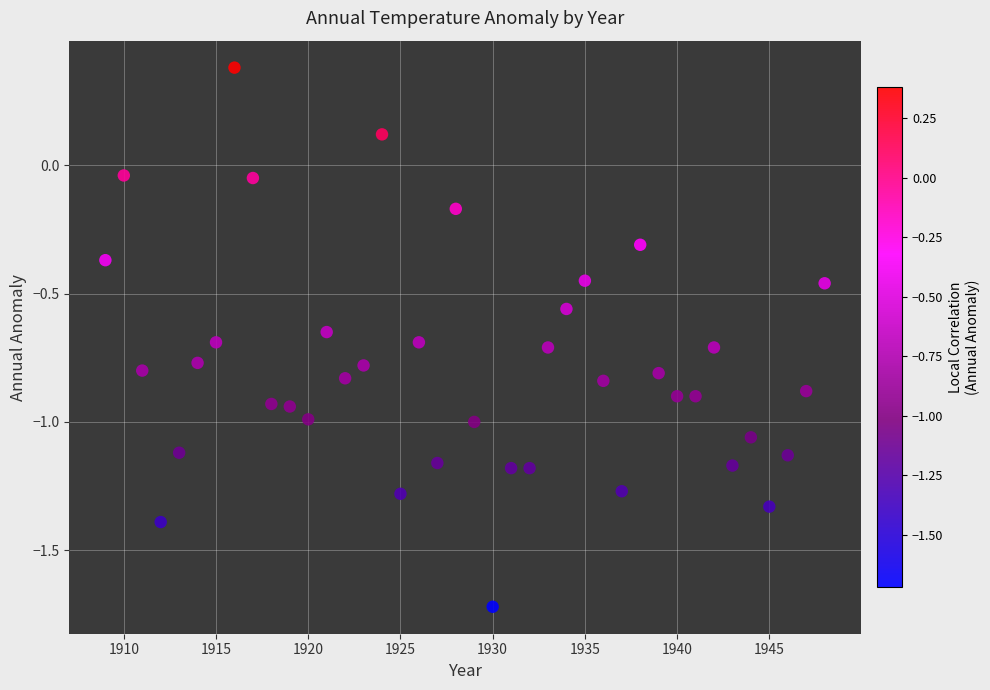

What is the range of Y values (max minus min)?

2.1